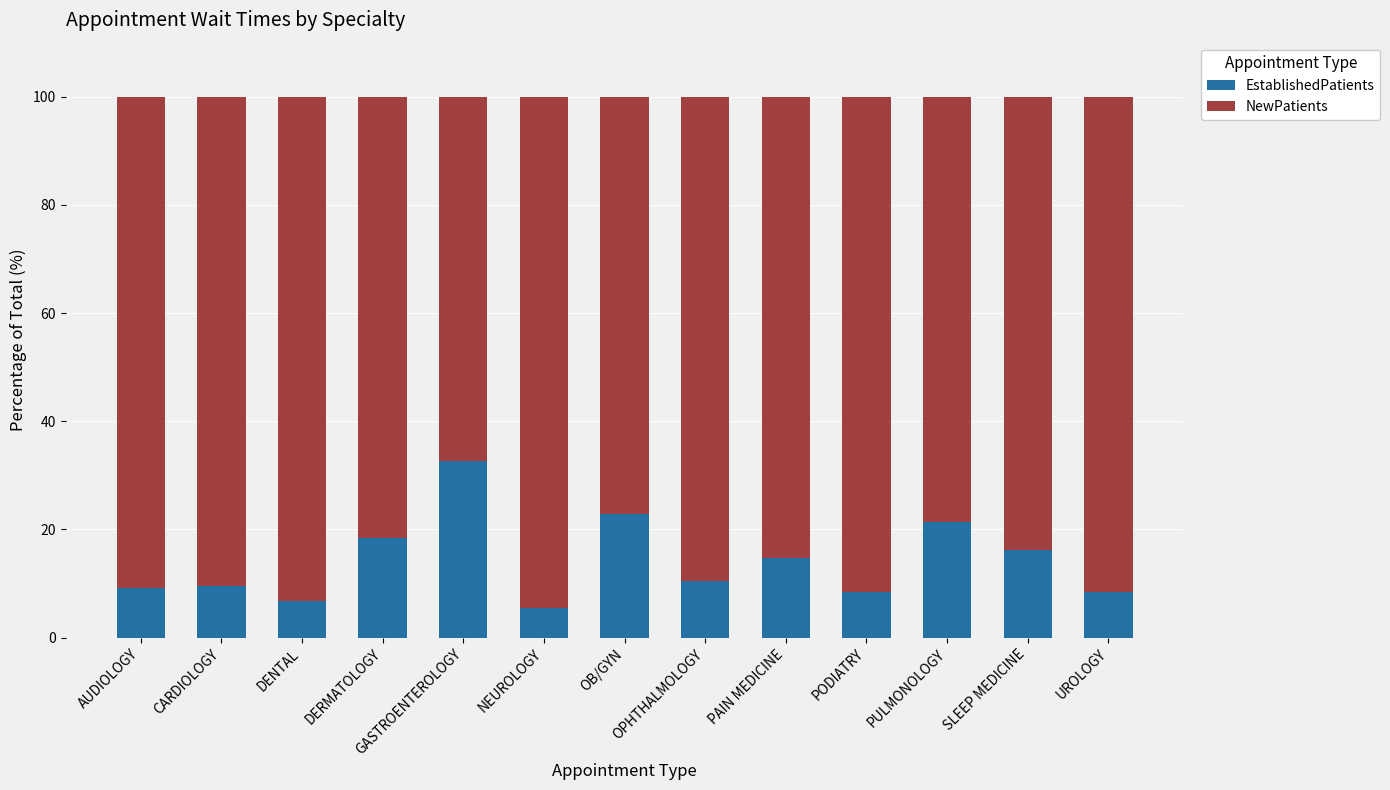

The value of EstablishedPatients at PODIATRY is 5.0. True or false?

False